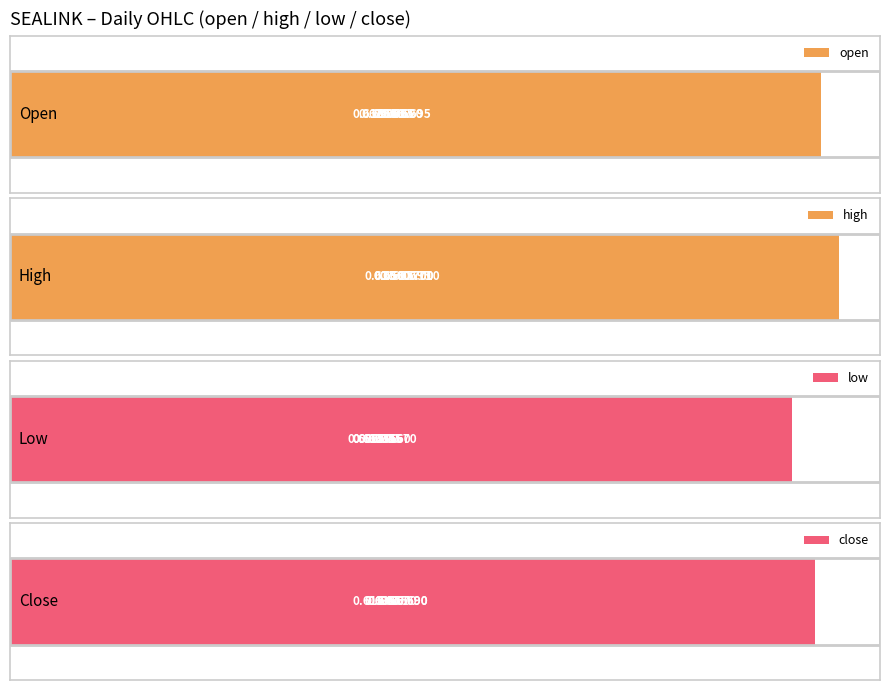

The value of close at 4 is 0.2. True or false?

False